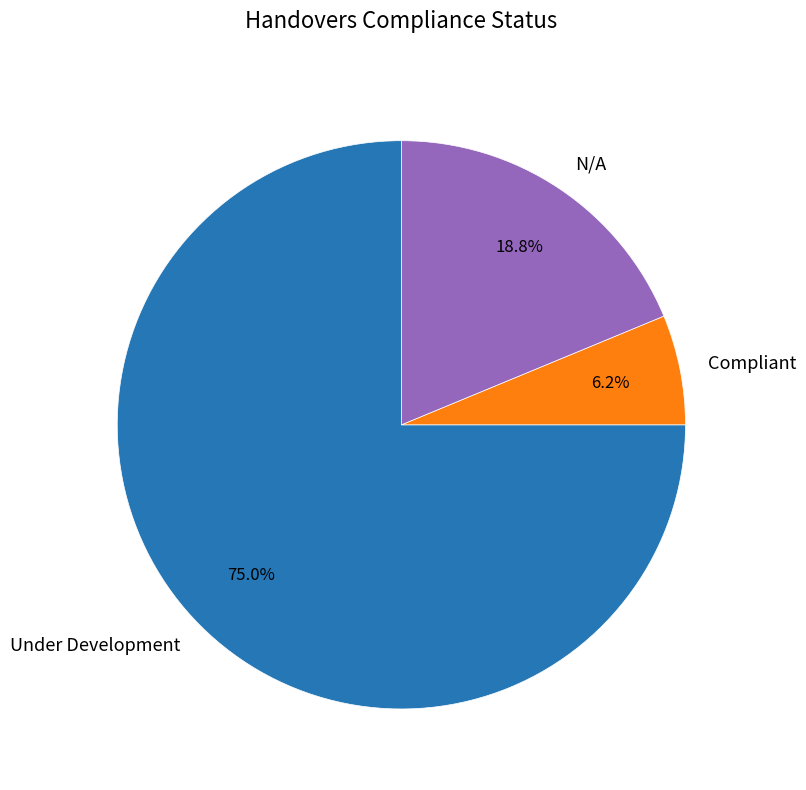

To the nearest percent, what is the difference between the largest and smallest slice percentages?

69%